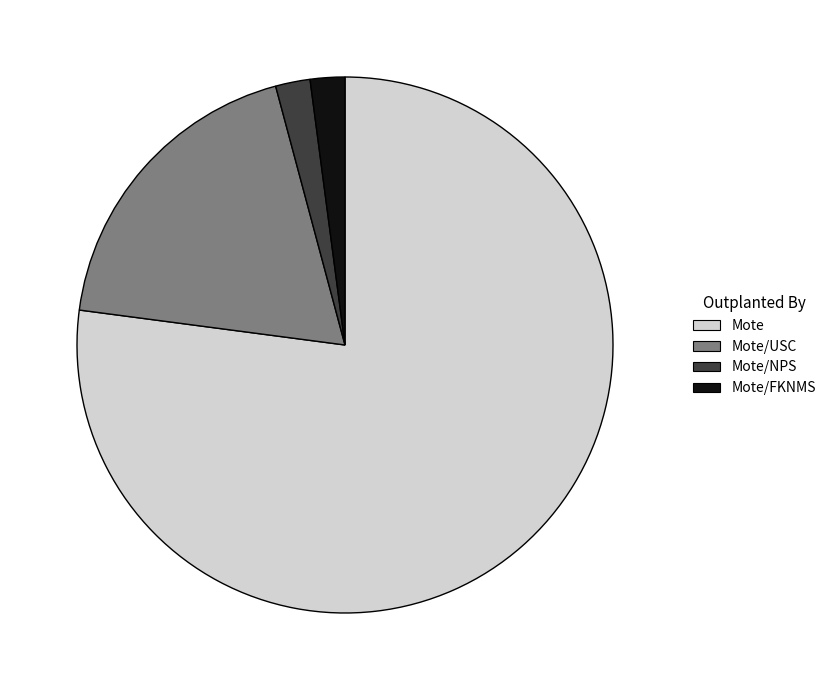

Between Mote and Mote/FKNMS, which is larger?

Mote